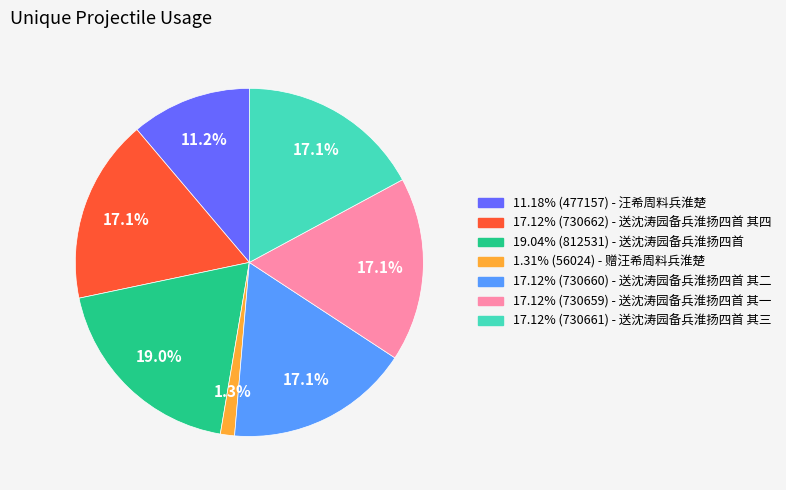

Count the number of slices in the pie.

7